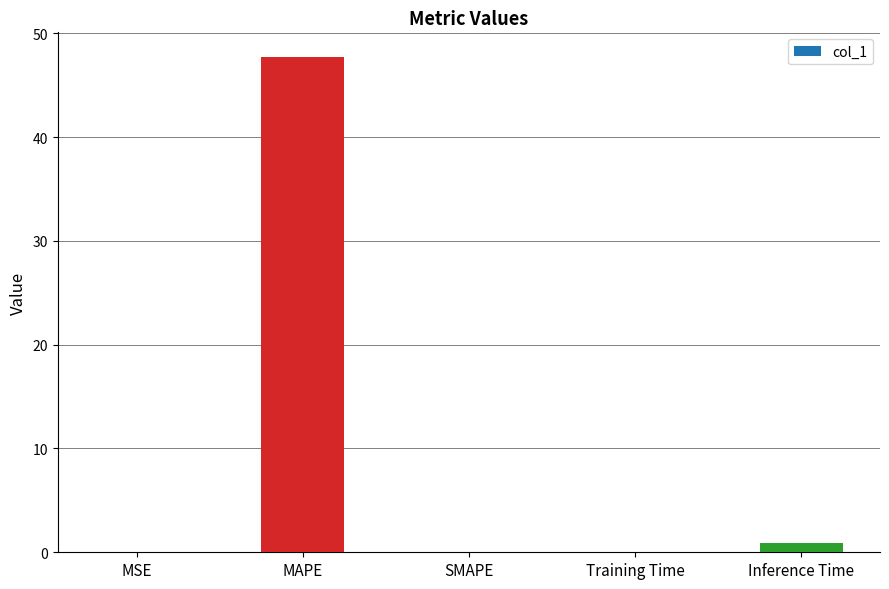

Count the number of data series in this chart.

1